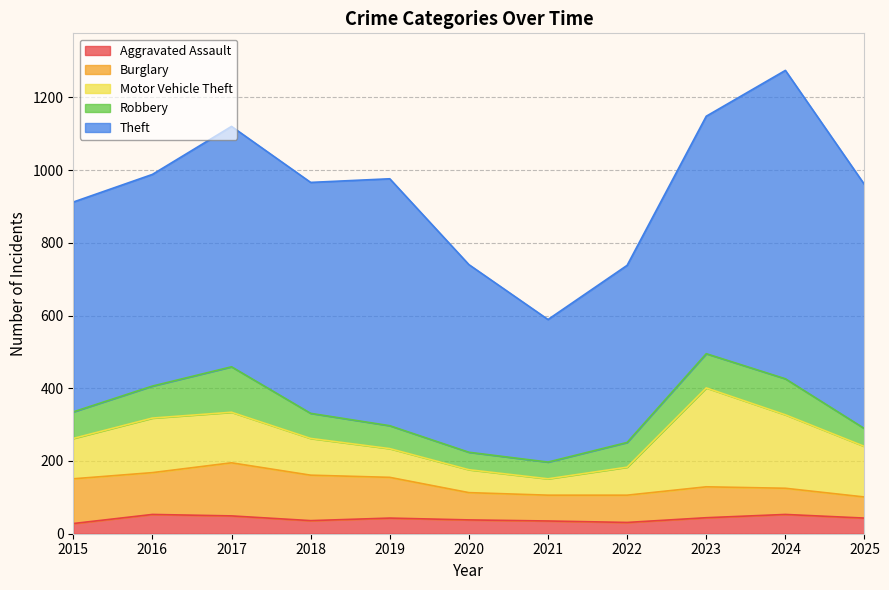

Which series has the largest total across all categories?

Theft